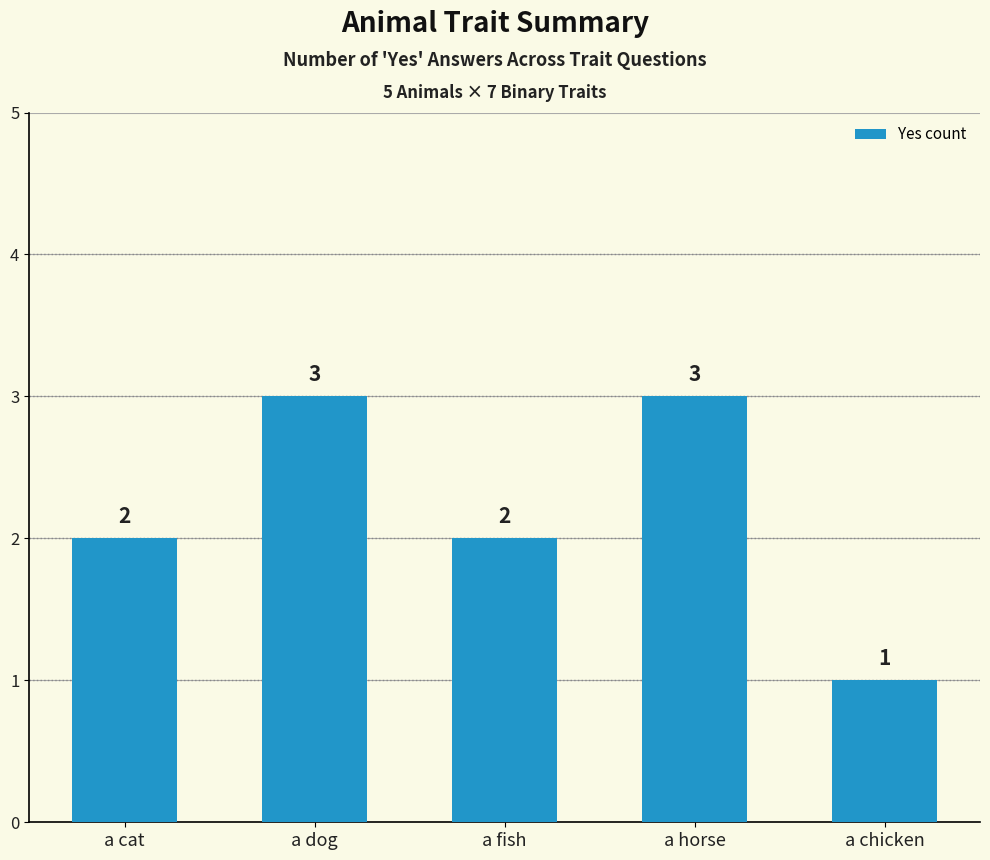

Is it true that the value at a fish is 1?

False